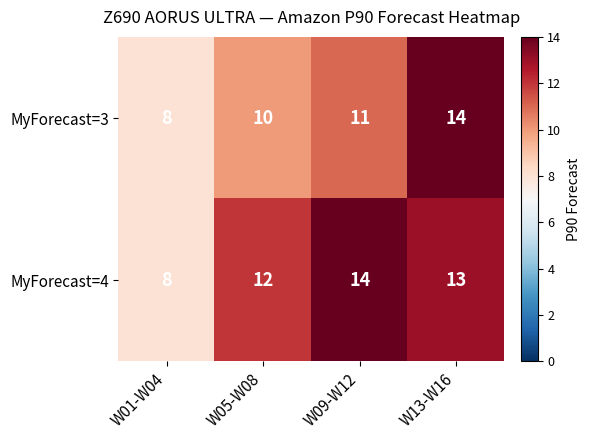

Reading left to right, list all the values displayed in this chart.

MyForecast=3: W01-W04=8	W05-W08=10	W09-W12=11	W13-W16=14
MyForecast=4: W01-W04=8	W05-W08=12	W09-W12=14	W13-W16=13